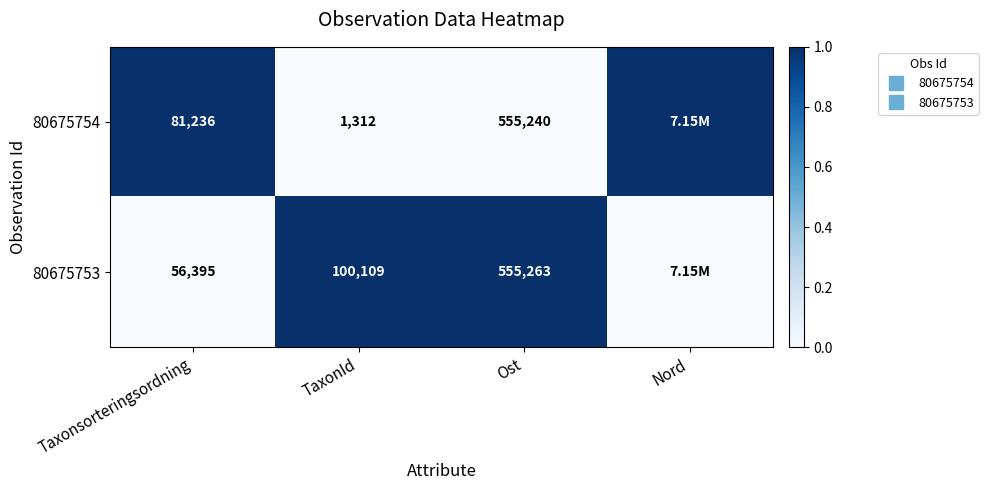

The value of 80675753 at Nord is 0. True or false?

True